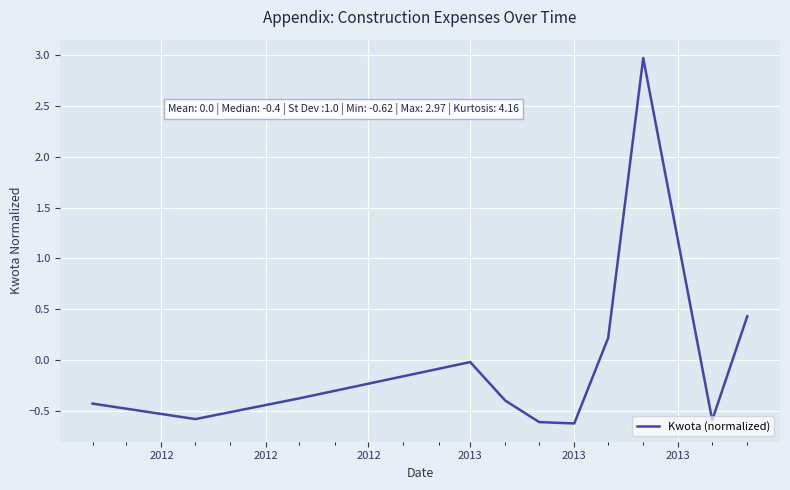

What is the greatest value displayed?

3.0